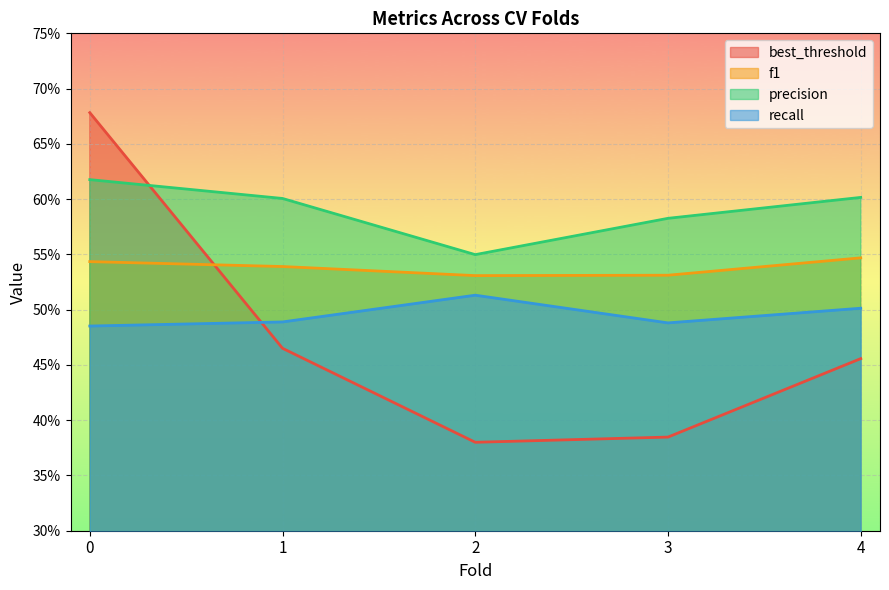

At which category does recall reach its first local peak?

2